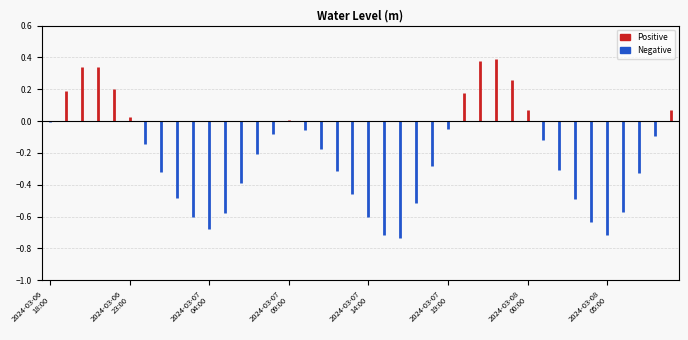

The value at 2024-03-07 13:00 is -0.5. True or false?

True